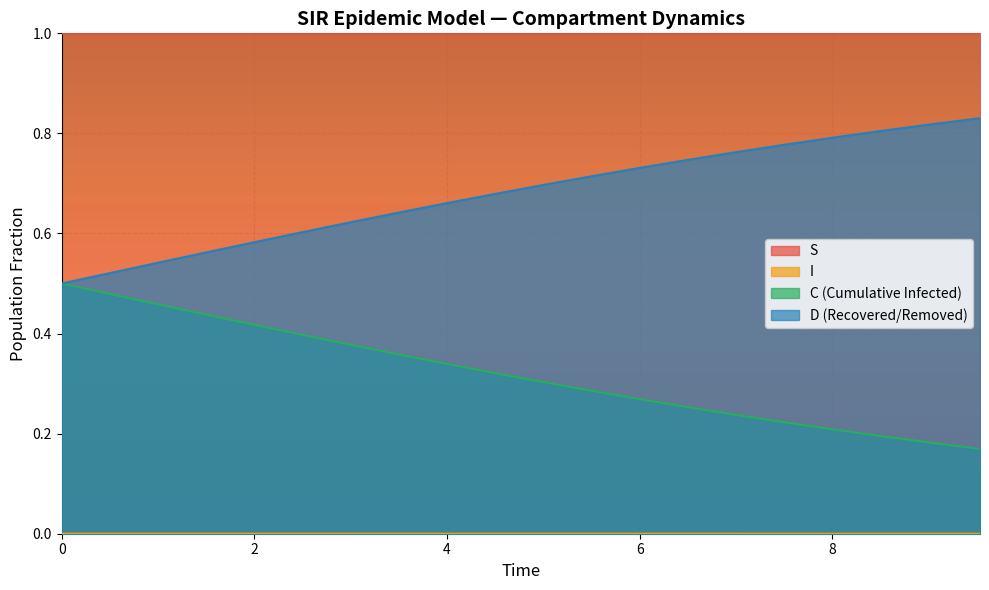

Which series has the largest total across all categories?

S